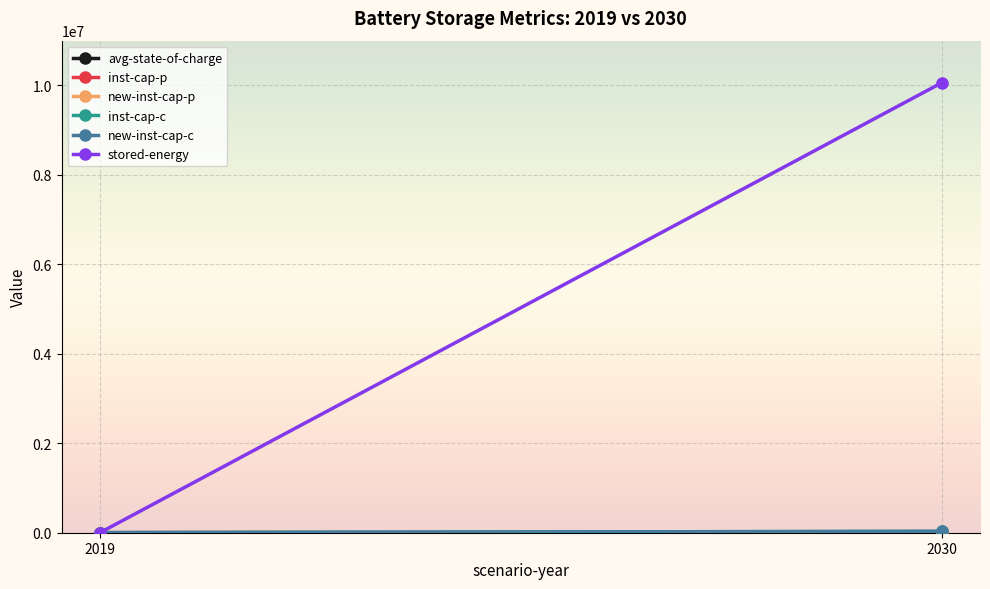

At which category is the sum across all series the highest?

2030